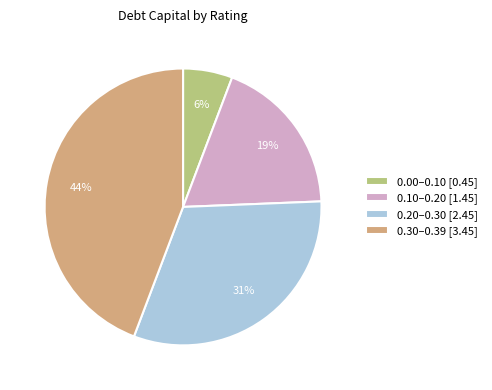

How many segments does this pie chart have?

4